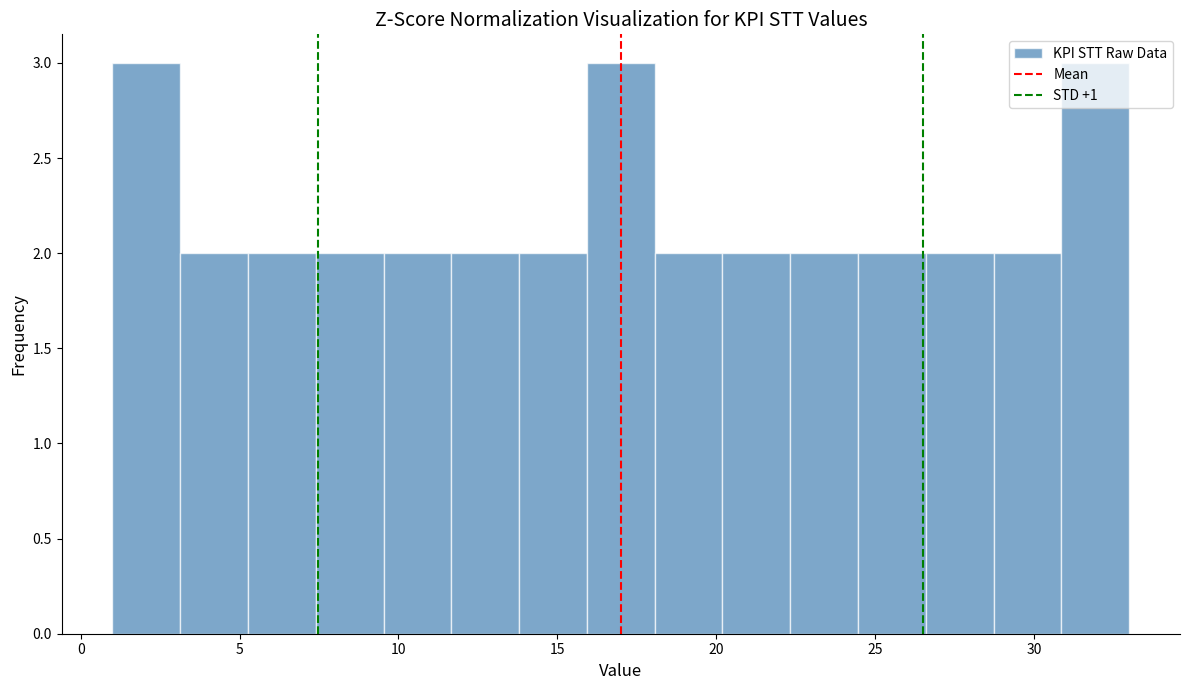

Reading left to right, transcribe this chart: for each bar, give the range it covers on the x-axis and its height. Neither the bar edges nor the heights are printed on the chart, so give them approximately, as read against the axes.

1.0 to 3.0: 3
3.0 to 5.5: 2
5.5 to 7.5: 2
7.5 to 9.5: 2
9.5 to 11.5: 2
11.5 to 14.0: 2
14.0 to 16.0: 2
16.0 to 18.0: 3
18.0 to 20.0: 2
20.0 to 22.5: 2
22.5 to 24.5: 2
24.5 to 26.5: 2
26.5 to 28.5: 2
28.5 to 31.0: 2
31.0 to 33.0: 3